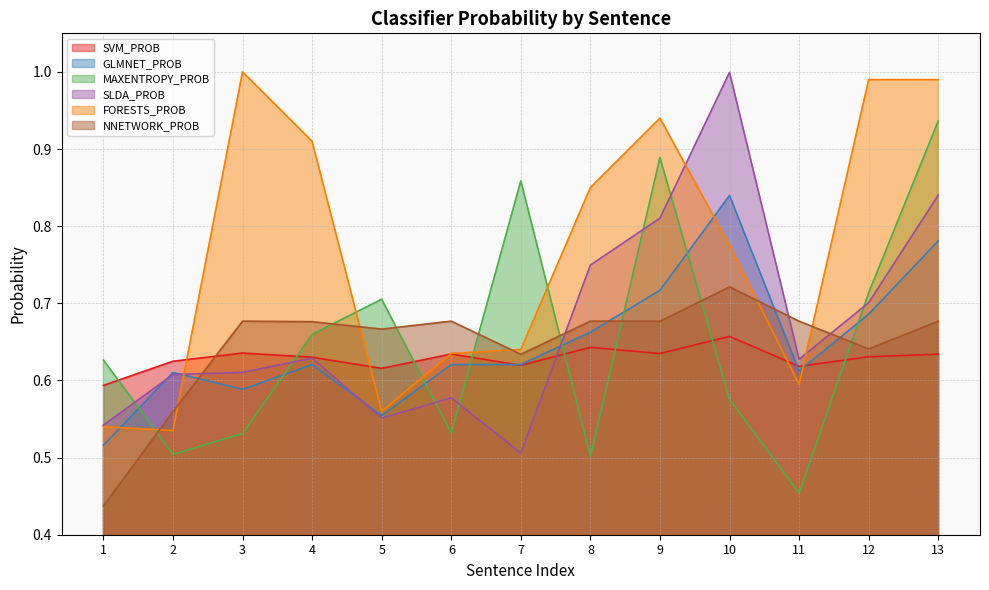

Which series ends up on top after the final intersection of NNETWORK_PROB and SVM_PROB?

NNETWORK_PROB